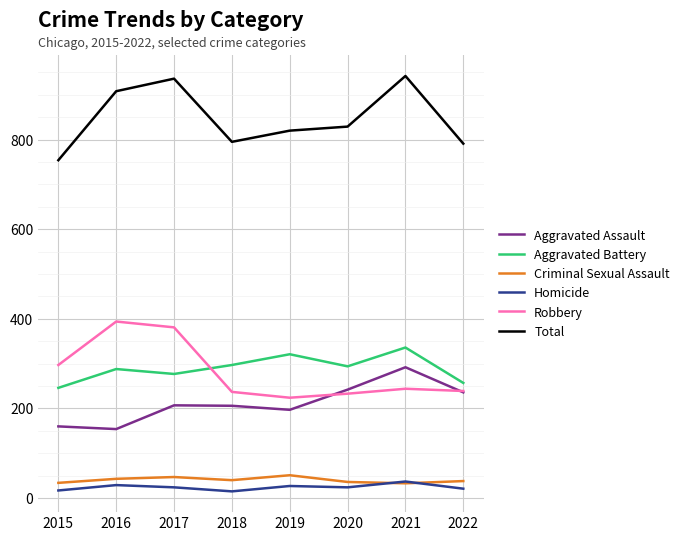

Rank the series by their maximum value, from lowest to highest.

Homicide, Criminal Sexual Assault, Aggravated Assault, Aggravated Battery, Robbery, Total